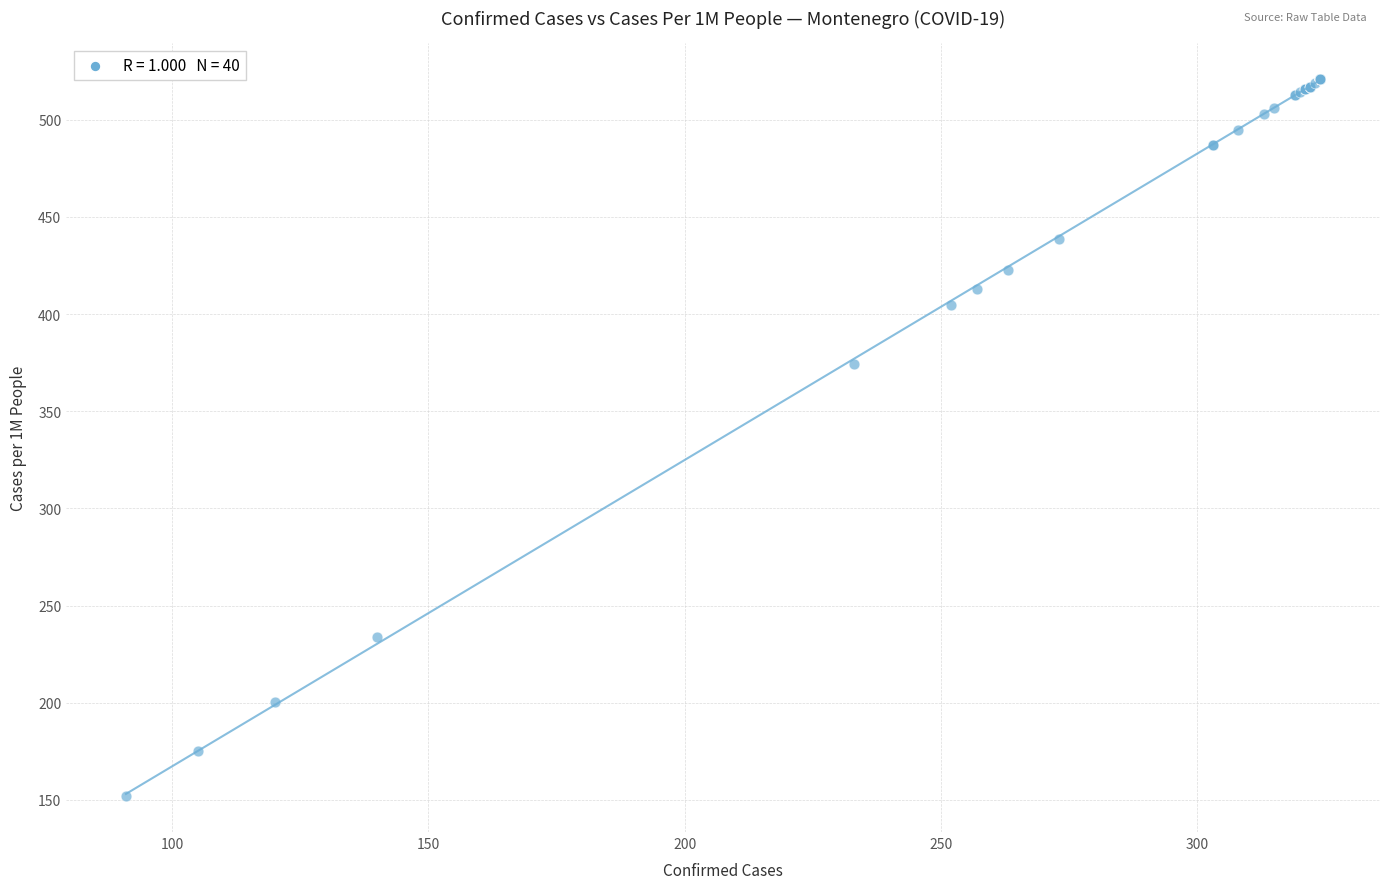

What Y value in the scatter plot is closest to 336?

374.4